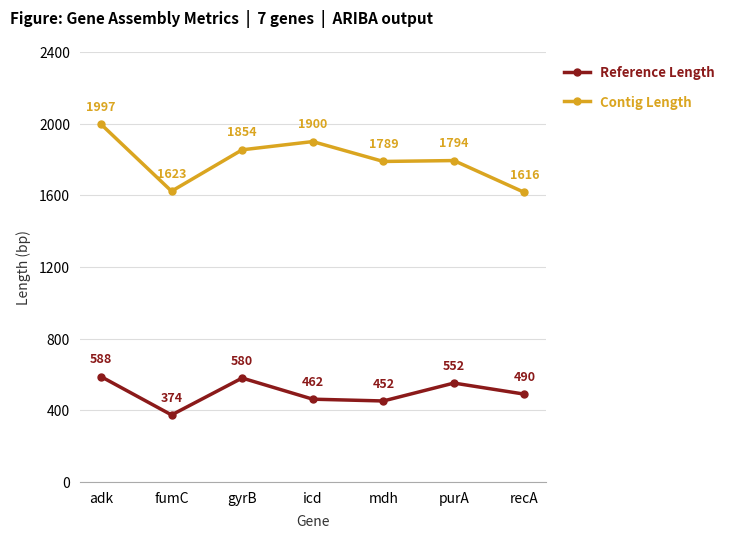

Which series has the largest range (max minus min)?

Contig Length